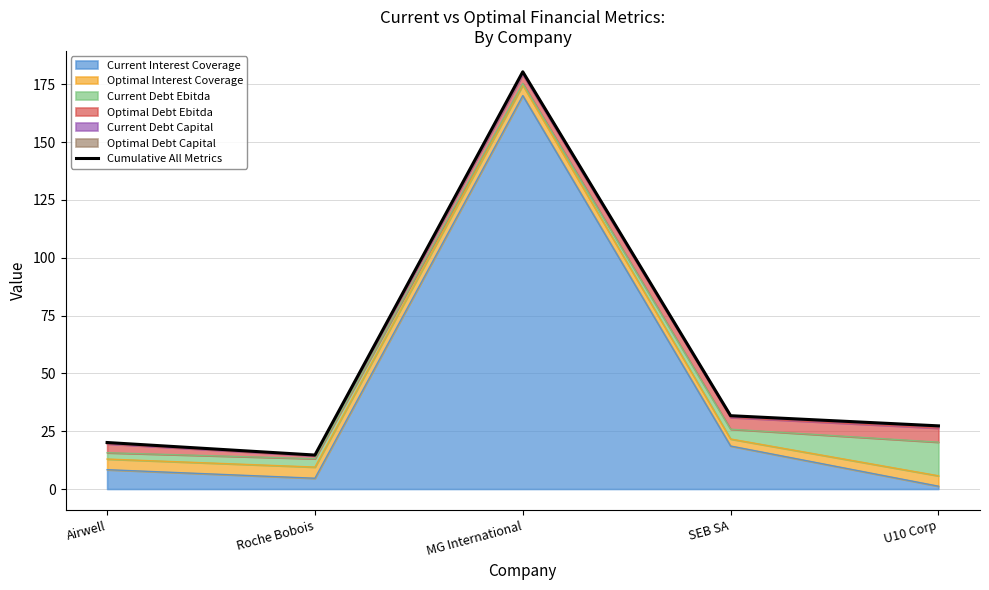

What is the difference between the values at Airwell and Roche Bobois?

5.4